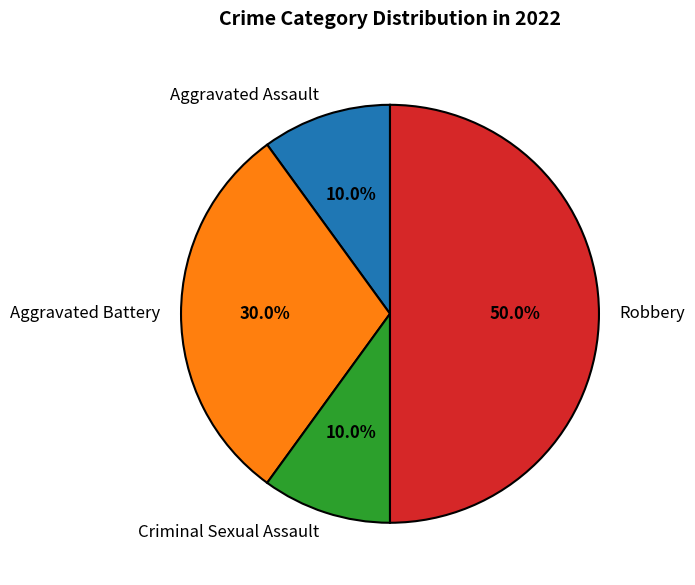

To the nearest percent, what is the combined percentage of Criminal Sexual Assault and Aggravated Battery?

40%